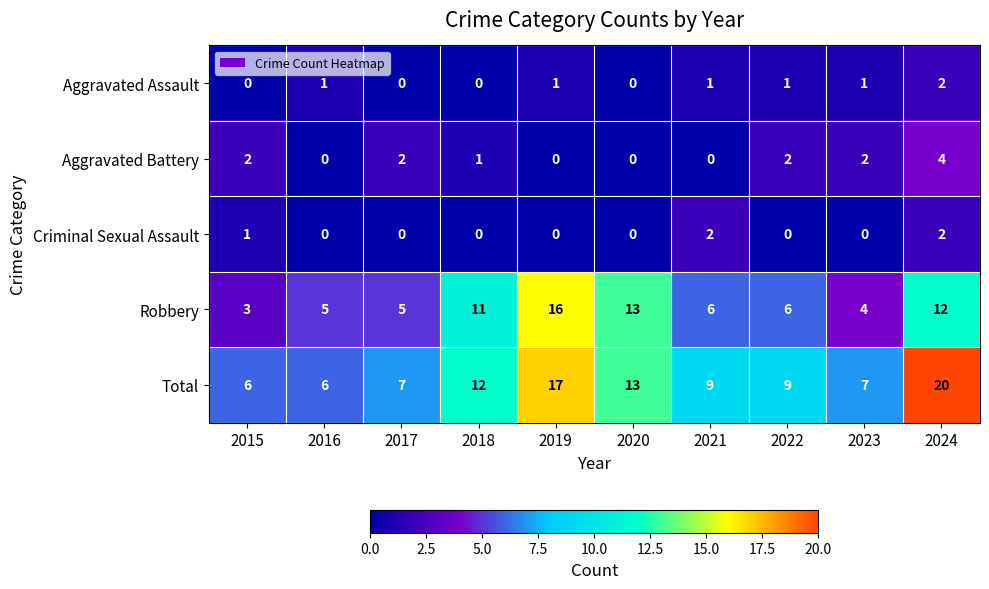

Count the number of data series in this chart.

5